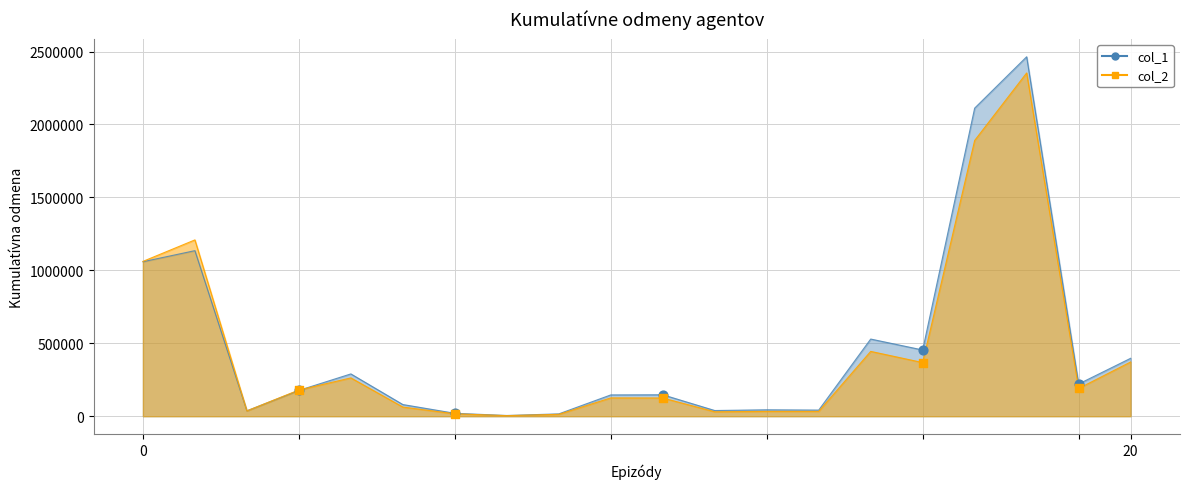

Which series reaches the maximum Y coordinate?

col_1